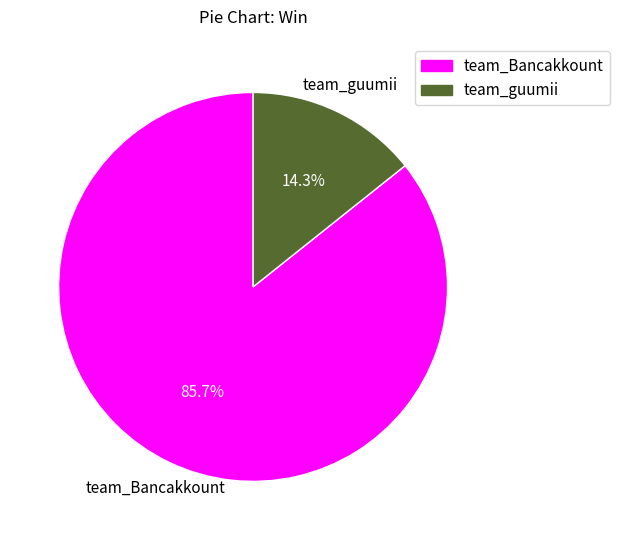

What is the majority slice?

team_Bancakkount